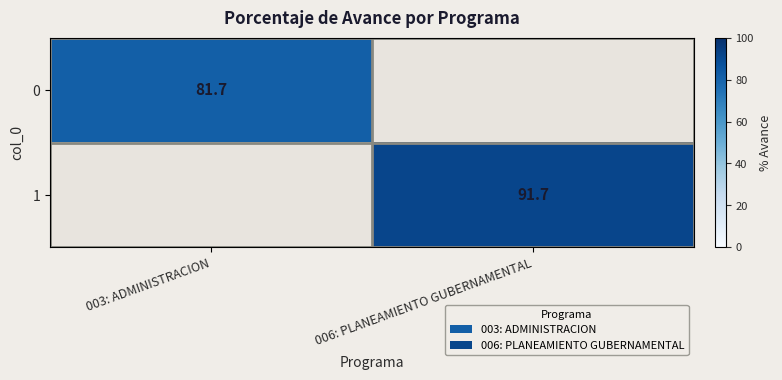

Is it true that 1 equals 50.1 at 006: PLANEAMIENTO GUBERNAMENTAL?

False